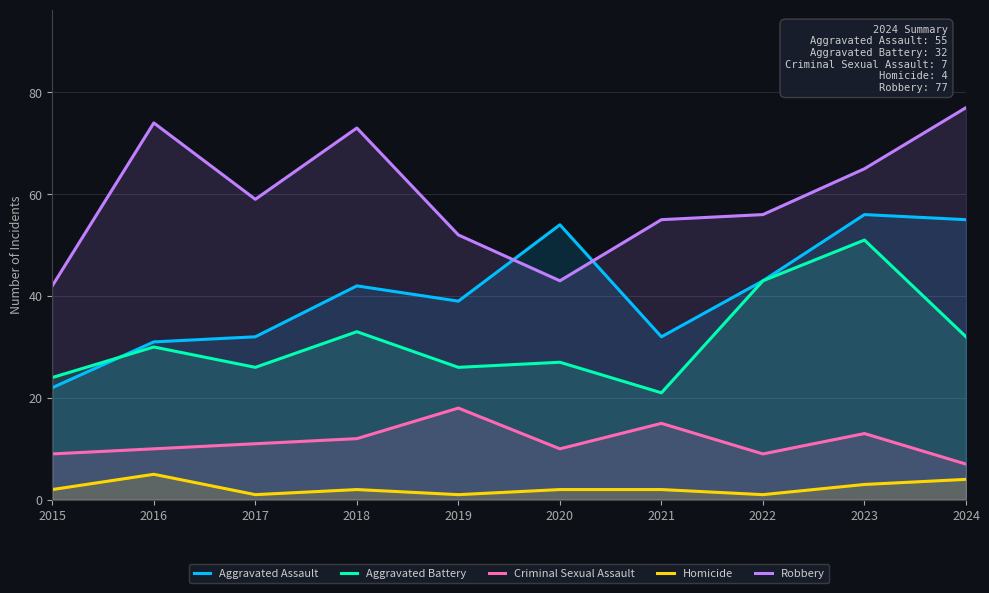

Reading left to right, extract all data points from this chart.

Aggravated Assault: 2015=22	2016=31	2017=32	2018=42	2019=39	2020=54	2021=32	2022=43	2023=56	2024=55
Aggravated Battery: 2015=24	2016=30	2017=26	2018=33	2019=26	2020=27	2021=21	2022=43	2023=51	2024=32
Criminal Sexual Assault: 2015=9	2016=10	2017=11	2018=12	2019=18	2020=10	2021=15	2022=9	2023=13	2024=7
Homicide: 2015=2	2016=5	2017=1	2018=2	2019=1	2020=2	2021=2	2022=1	2023=3	2024=4
Robbery: 2015=42	2016=74	2017=59	2018=73	2019=52	2020=43	2021=55	2022=56	2023=65	2024=77